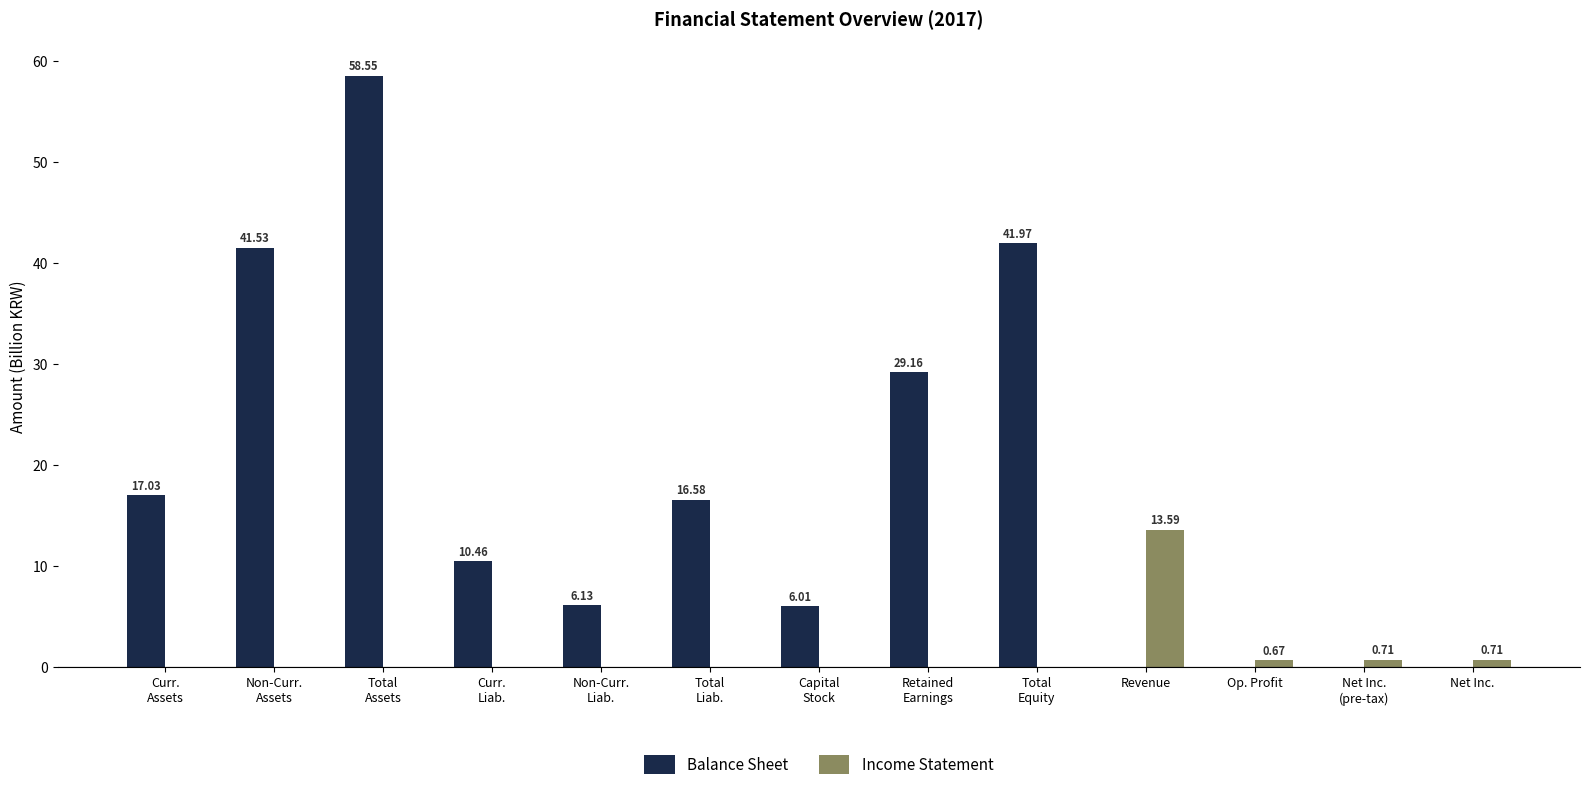

The Income Statement series shows 0.0 at Curr.
Assets. True or false?

True